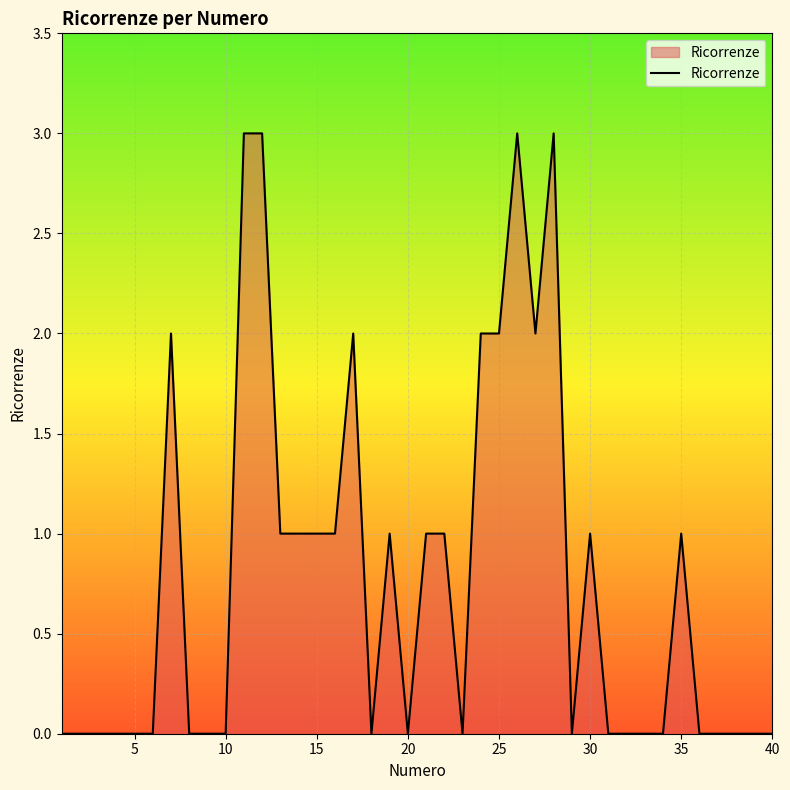

What is the difference between the maximum and minimum values?

3